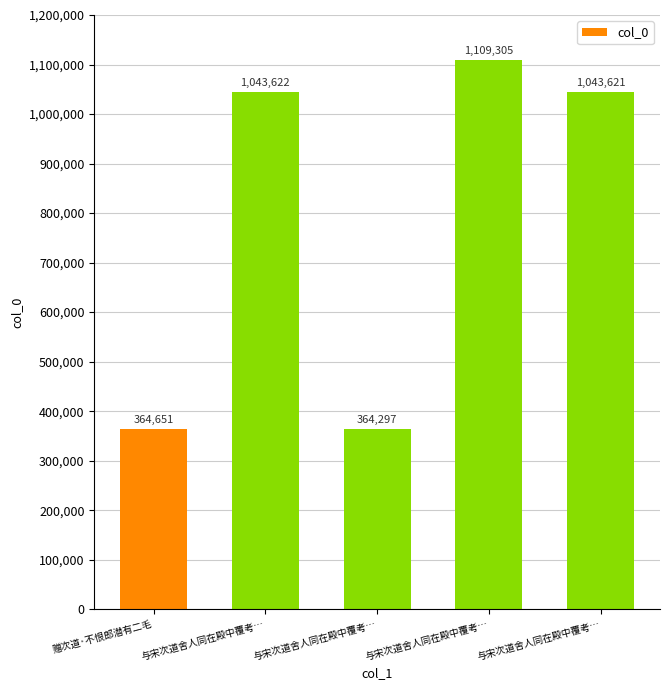

How many distinct data groups are displayed?

1